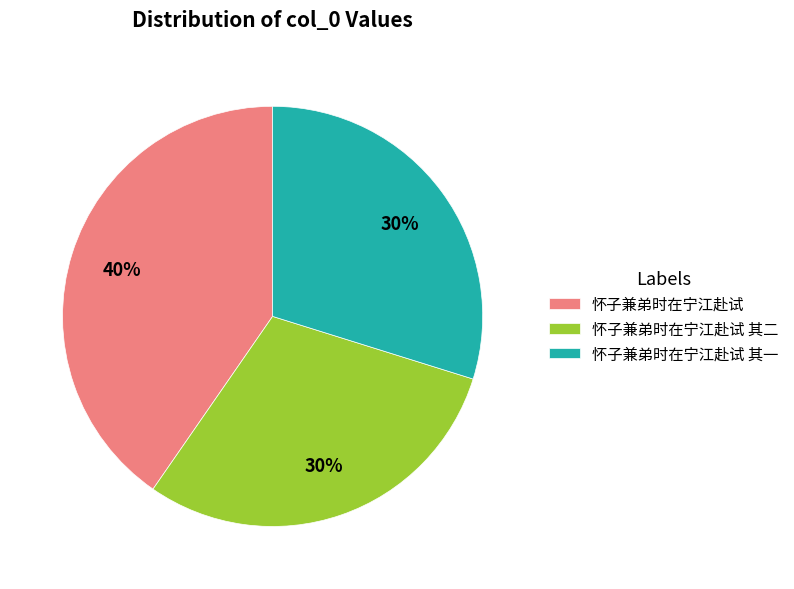

To the nearest percent, what is the combined percentage of 怀子兼弟时在宁江赴试 and 怀子兼弟时在宁江赴试 其一?

70%